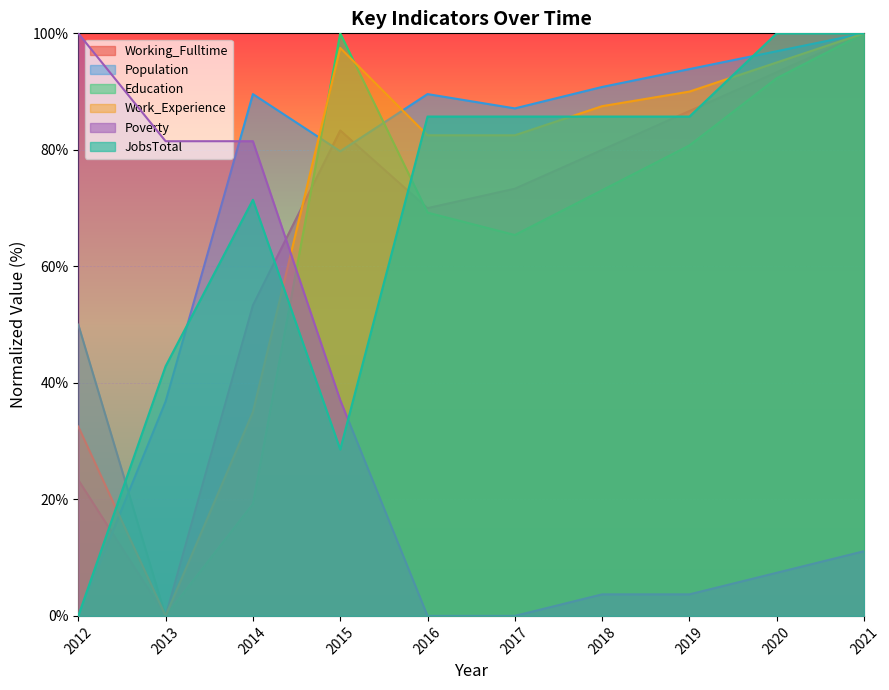

Where do Population and Work_Experience first cross each other?

2012 and 2013